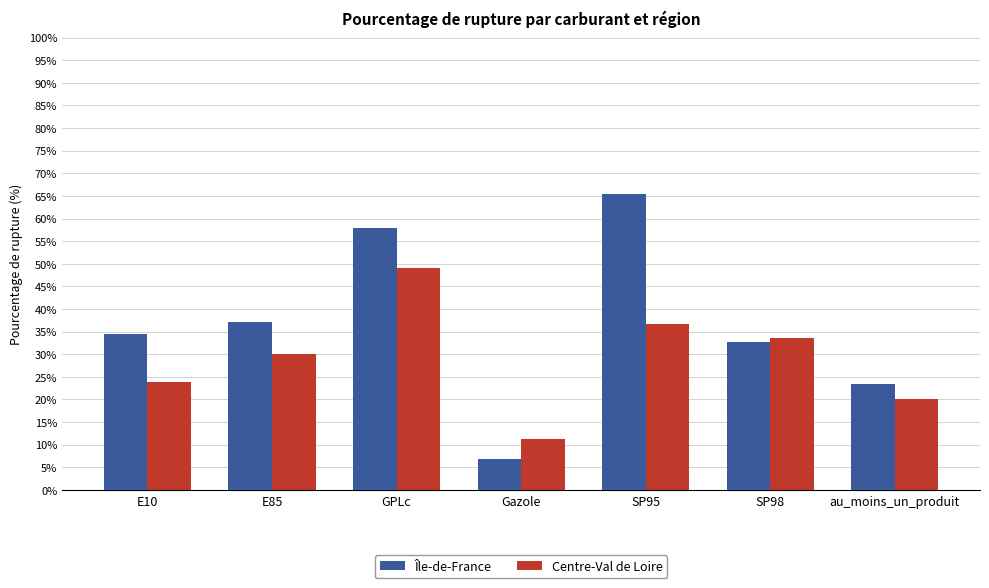

What is the maximum value shown in the chart?

65.5